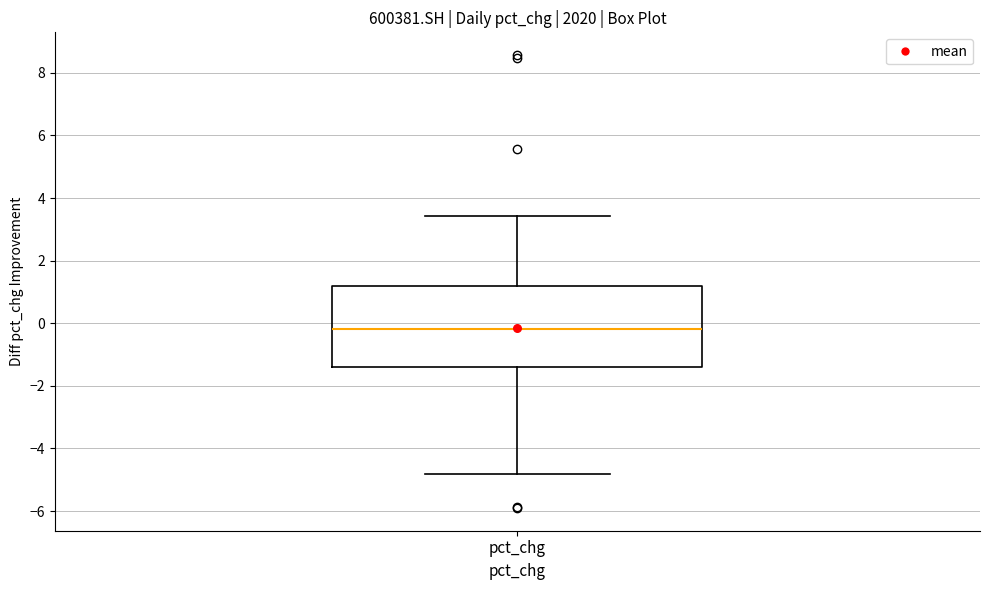

Where does the median line of the box for pct_chg sit on the y-axis? The values are not printed on the chart, so give them approximately, as read against the axis.

-0.2